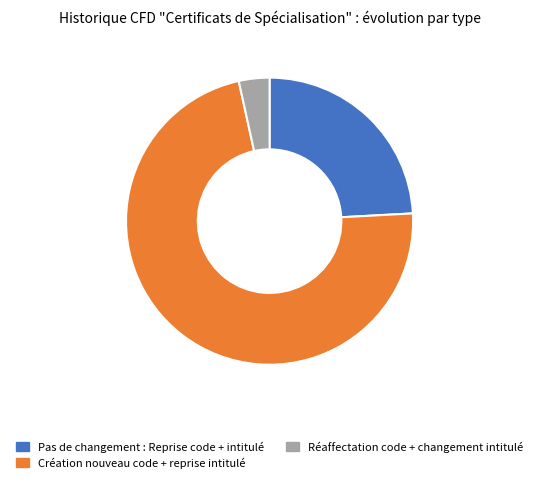

Does Création nouveau code + reprise intitulé represent more than half of the total?

Yes